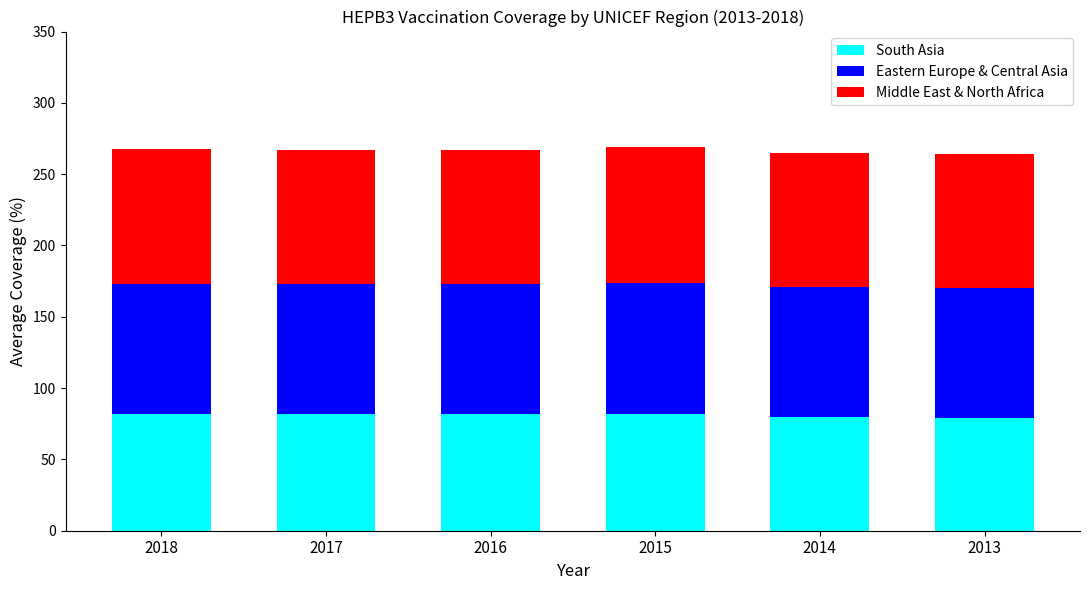

What is the lowest value of the South Asia series?

79